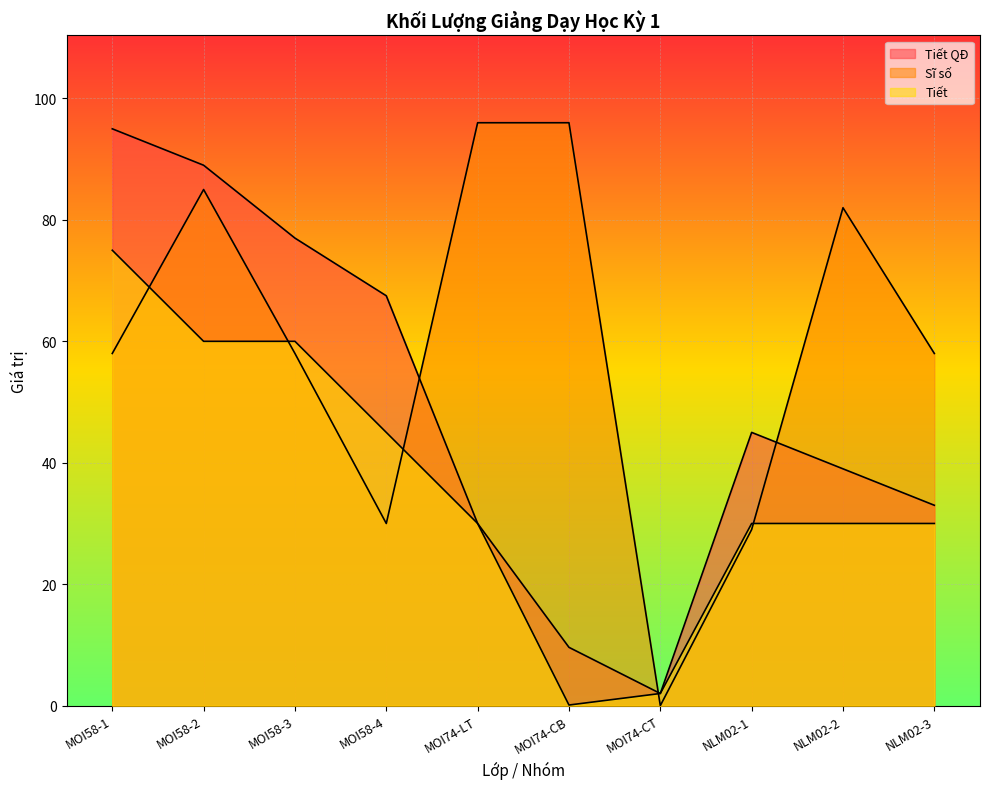

Reading left to right, extract all data points from this chart.

Tiết QĐ: 95.0	89.0	77.0	67.5	30.0	9.6	2.0	45.0	39.0	33.0
Sĩ số: 58.0	85.0	58.0	30.0	96.0	96.0	0.0	29.0	82.0	58.0
Tiết: 75.0	60.0	60.0	45.0	30.0	0.1	2.0	30.0	30.0	30.0